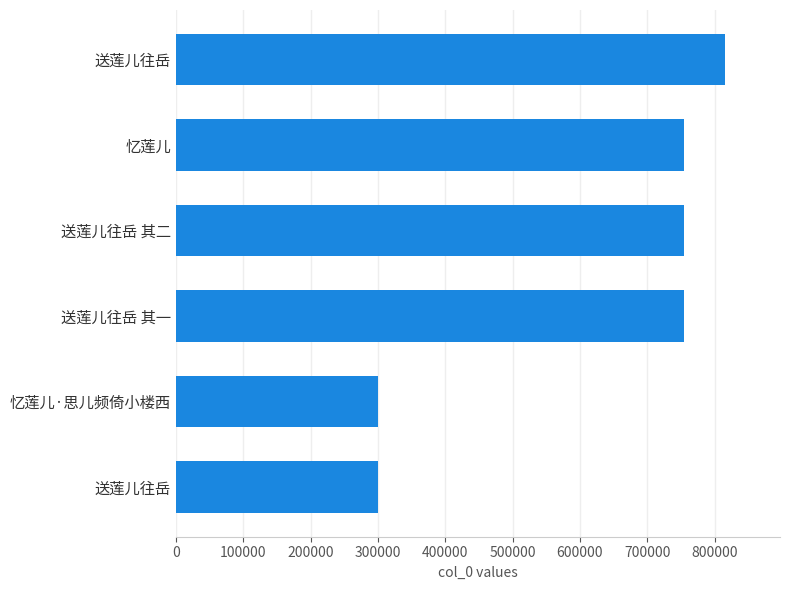

How many categories are shown in the chart?

6